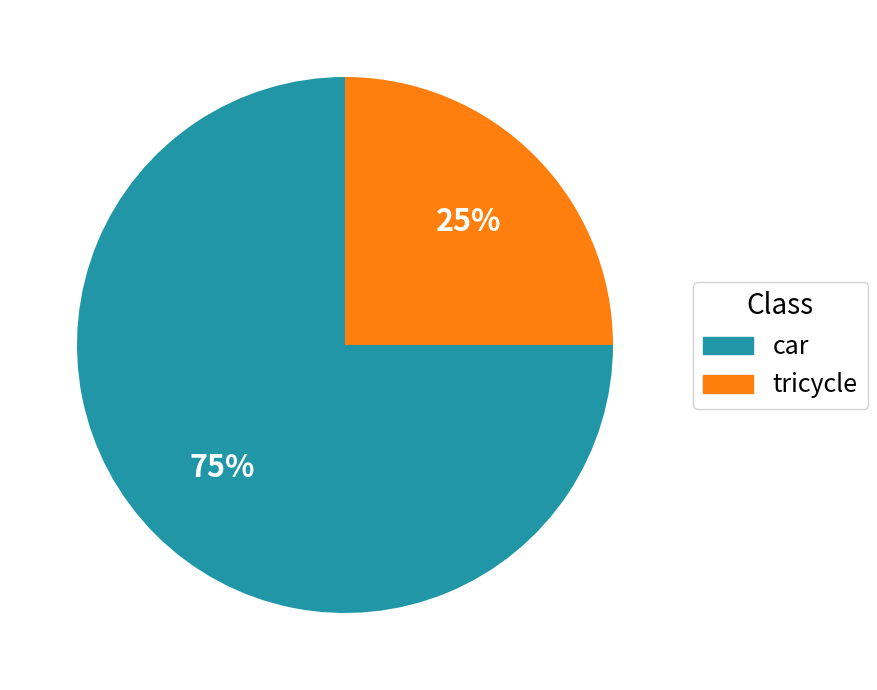

To the nearest percent, what percentage of the pie is car?

75%